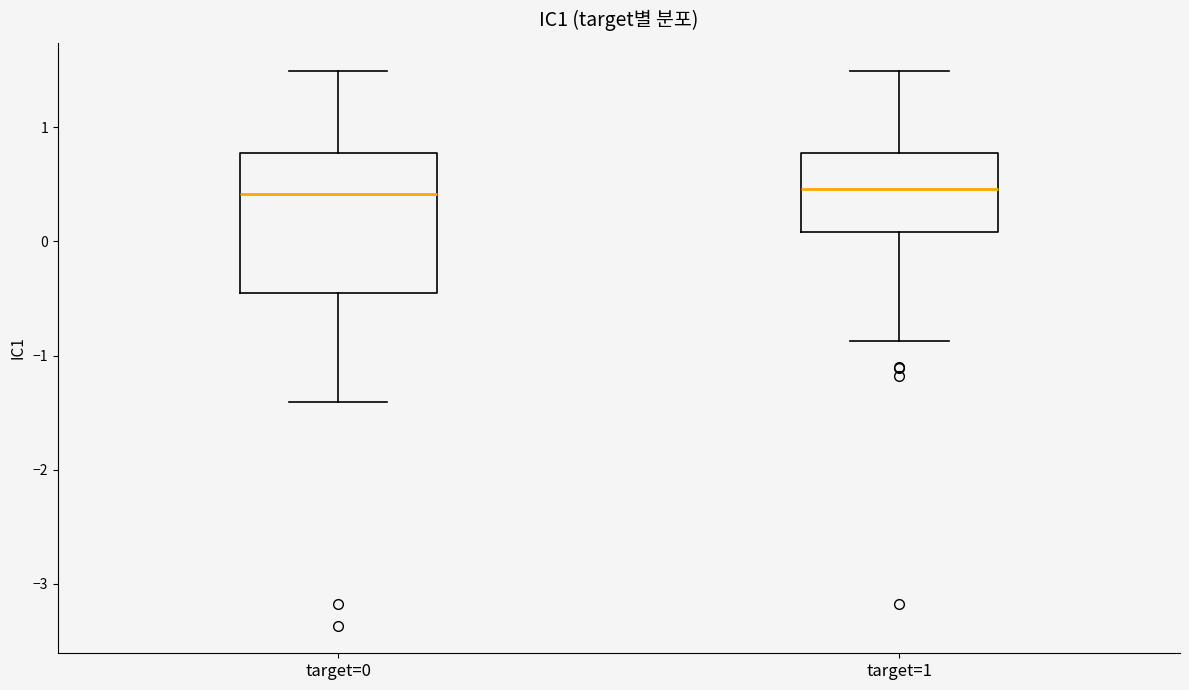

Which box is the tallest, from its lower edge to its upper edge?

target=0